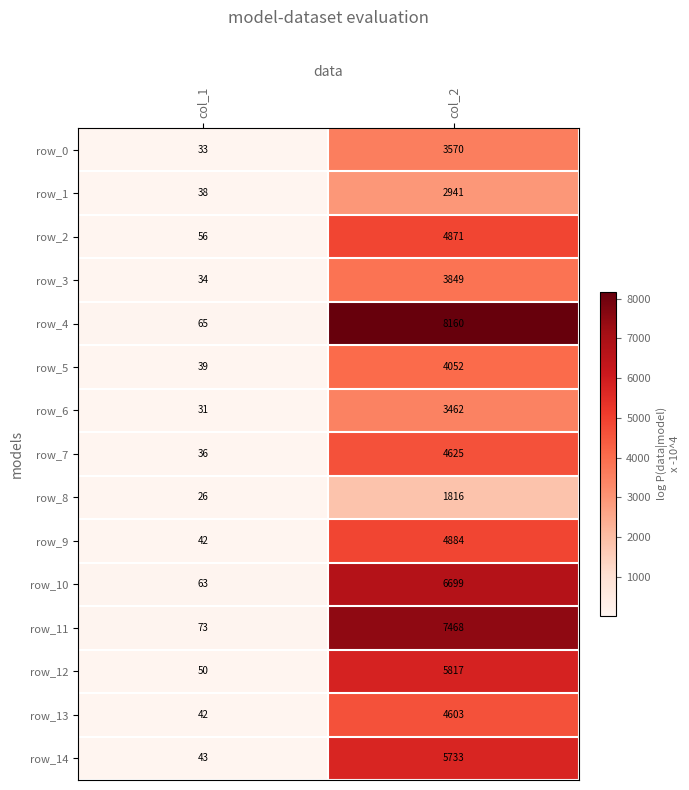

What is the difference between the maximum and minimum values in the row_10 series?

6636